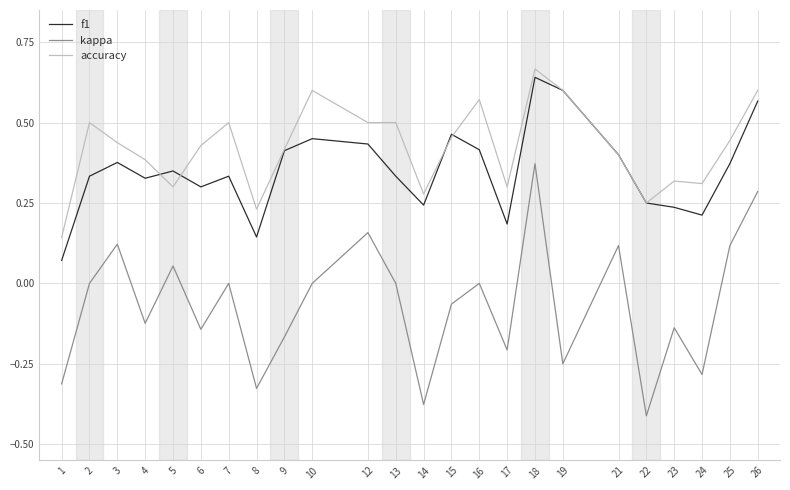

At which category is the sum across all series the highest?

18